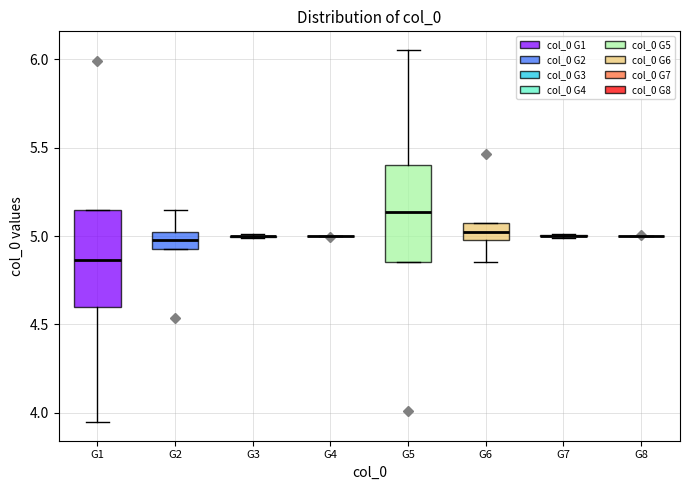

Reading left to right, transcribe this box plot: for each box, give where its median line is, the range the box spans, and where its two whiskers end, as read against the y-axis. The values are not printed on the chart, so give them approximately, as read against the axis.

G1: median 4.85, box 4.60 to 5.15, whiskers 3.95 to 5.15
G2: median 5.00 (inside the box), box 4.95 to 5.00, whiskers 4.95 to 5.15
G3: box collapsed to a line at 5.00, whiskers 5.00 to 5.00
G4: box collapsed to a line at 5.00, whiskers 5.00 to 5.00
G5: median 5.15, box 4.85 to 5.40, whiskers 4.85 to 6.05
G6: median 5.00 (inside the box), box 5.00 to 5.05, whiskers 4.85 to 5.05
G7: box collapsed to a line at 5.00, whiskers 5.00 to 5.00
G8: box collapsed to a line at 5.00, whiskers 5.00 to 5.00